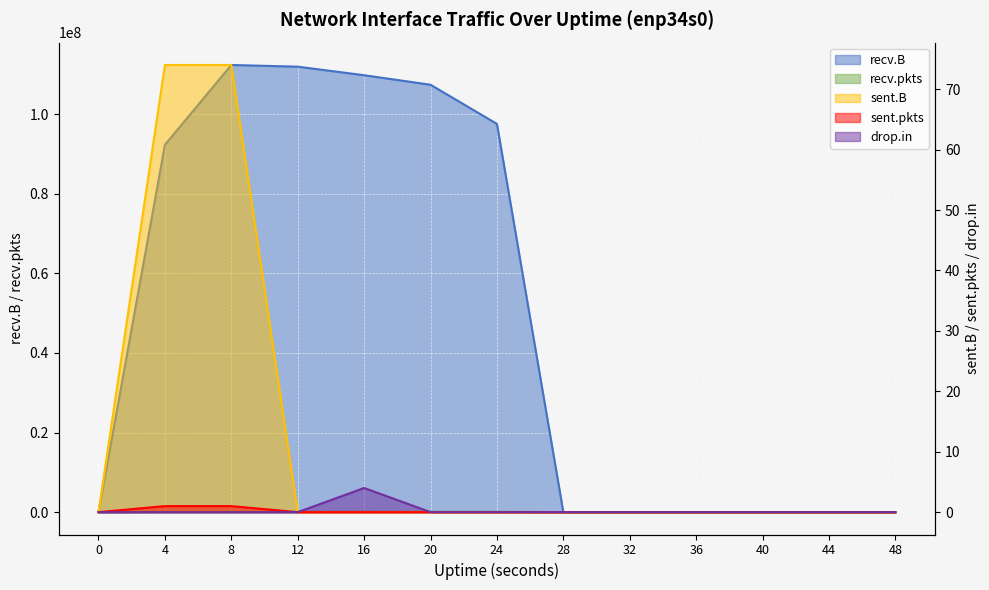

How many interior local peaks does the recv.pkts series have?

1